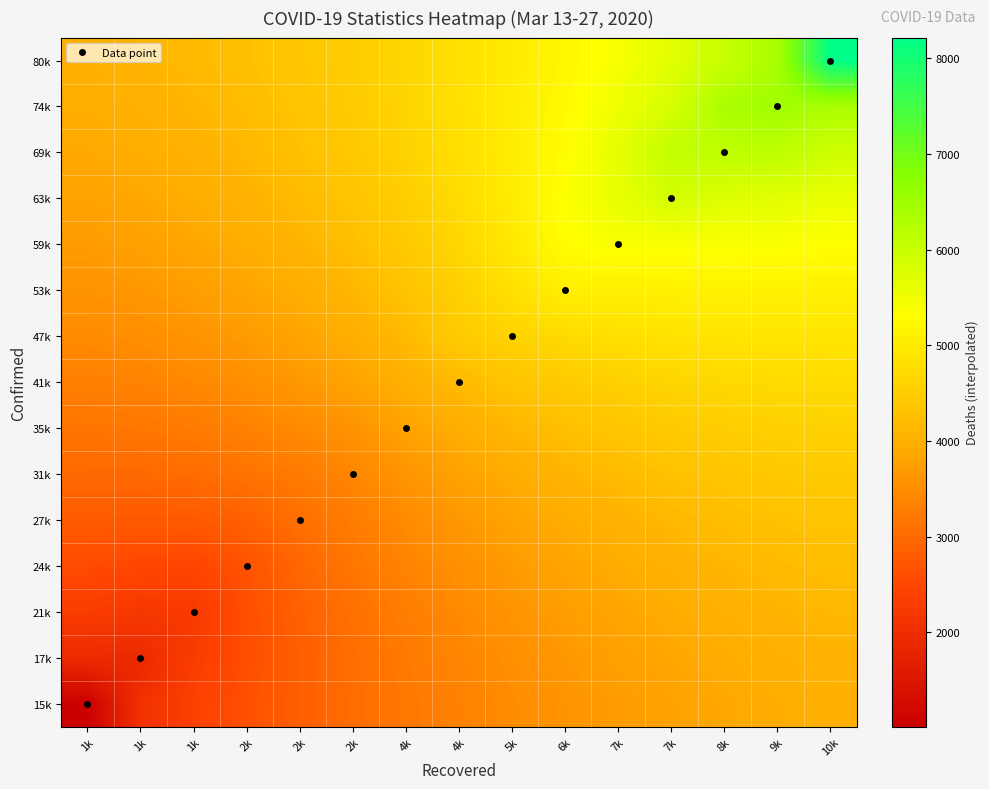

Reading left to right, extract all data points from this chart.

15k: 1k=1016.1	1k=2065.7	1k=2384.6	2k=2633.1	2k=2846.0	2k=3032.8	4k=3198.4	4k=3345.9	5k=3477.5	6k=3594.9	7k=3698.9	7k=3790.5	8k=3870.4	9k=3939.4	10k=3998.5
17k: 1k=1948.7	1k=1913.8	1k=2300.5	2k=2597.9	2k=2840.8	2k=3048.4	4k=3228.5	4k=3386.9	5k=3527.3	6k=3651.4	7k=3760.4	7k=3855.3	8k=3937.0	9k=4006.5	10k=4065.0
21k: 1k=2310.0	1k=2195.2	1k=2248.3	2k=2605.4	2k=2874.0	2k=3095.2	4k=3283.6	4k=3449.5	5k=3596.5	6k=3725.8	7k=3838.4	7k=3935.3	8k=4017.4	9k=4086.1	10k=4142.6
24k: 1k=2565.7	1k=2507.3	1k=2468.1	2k=2672.3	2k=2957.8	2k=3174.1	4k=3364.1	4k=3535.4	5k=3687.5	6k=3820.6	7k=3935.3	7k=4032.4	8k=4113.4	9k=4179.6	10k=4232.6
27k: 1k=2785.3	1k=2762.8	1k=2764.6	2k=2866.8	2k=3075.1	2k=3264.2	4k=3469.1	4k=3646.8	5k=3803.1	6k=3938.5	7k=4053.4	7k=4148.9	8k=4226.7	9k=4288.4	10k=4336.0
31k: 1k=2982.5	1k=2988.4	1k=3029.6	2k=3128.8	2k=3244.5	2k=3410.0	4k=3605.9	4k=3788.6	5k=3946.9	6k=4082.6	7k=4195.5	7k=4287.0	8k=4359.0	9k=4414.0	10k=4454.0
35k: 1k=3160.9	1k=3188.6	1k=3247.6	2k=3342.5	2k=3460.9	2k=3575.9	4k=3798.9	4k=3965.0	5k=4123.5	6k=4257.2	7k=4364.9	7k=4449.0	8k=4512.4	9k=4557.9	10k=4587.7
41k: 1k=3320.9	1k=3363.6	1k=3432.2	2k=3528.9	2k=3652.1	2k=3813.5	4k=4007.3	4k=4173.7	5k=4343.3	6k=4466.8	7k=4565.4	7k=4637.6	8k=4688.7	9k=4721.8	10k=4738.6
47k: 1k=3463.4	1k=3516.7	1k=3592.6	2k=3693.3	2k=3820.7	2k=3977.4	4k=4169.3	4k=4477.8	5k=4603.1	6k=4719.0	7k=4803.1	7k=4855.1	8k=4890.3	9k=4908.4	10k=4909.0
53k: 1k=3589.7	1k=3650.8	1k=3732.3	2k=3836.6	2k=3966.2	2k=4125.4	4k=4323.6	4k=4564.6	5k=4807.8	6k=5094.2	7k=5080.6	7k=5103.3	8k=5121.7	9k=5122.3	10k=5102.7
59k: 1k=3701.1	1k=3767.7	1k=3853.0	2k=3959.4	2k=4089.7	2k=4247.7	4k=4438.3	4k=4666.6	5k=4957.3	6k=5305.1	7k=5411.9	7k=5393.5	8k=5395.9	9k=5373.5	10k=5326.4
63k: 1k=3798.4	1k=3868.7	1k=3956.0	2k=4062.7	2k=4191.2	2k=4345.0	4k=4528.0	4k=4747.0	5k=5015.4	6k=5360.8	7k=5601.2	7k=5857.1	8k=5731.5	9k=5683.9	10k=5592.2
69k: 1k=3882.7	1k=3954.9	1k=4042.4	2k=4147.5	2k=4272.2	2k=4419.0	4k=4591.2	4k=4792.6	5k=5027.3	6k=5296.4	7k=5639.5	7k=6063.1	8k=6119.8	9k=6137.3	10k=5912.9
74k: 1k=3955.0	1k=4027.4	1k=4113.7	2k=4215.5	2k=4334.5	2k=4472.5	4k=4631.5	4k=4813.5	5k=5020.2	6k=5254.6	7k=5524.6	7k=5825.3	8k=6349.4	9k=6454.0	10k=6342.9
80k: 1k=4016.2	1k=4087.7	1k=4171.5	2k=4268.7	2k=4380.7	2k=4508.7	4k=4653.7	4k=4816.7	5k=4998.7	6k=5201.2	7k=5427.0	7k=5685.6	8k=5991.7	9k=6365.1	10k=8214.9